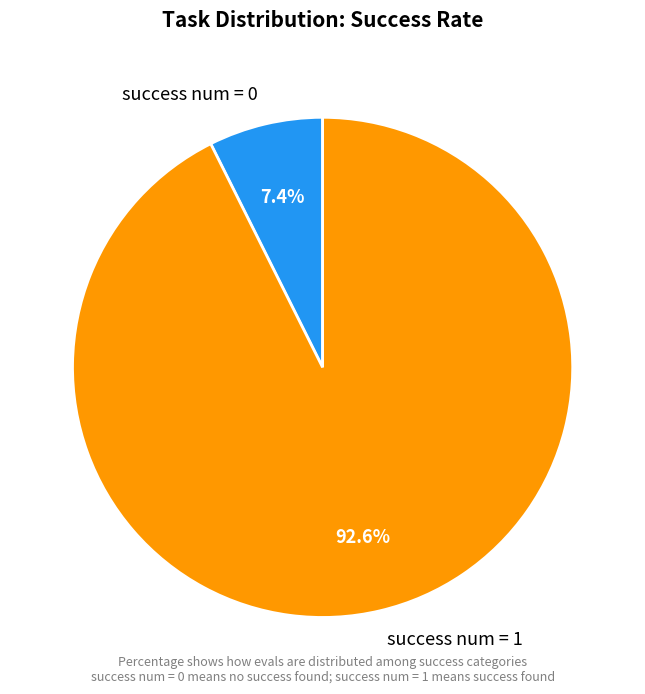

Approximately how many times larger is the value at success num = 1 compared to success num = 0?

12.5